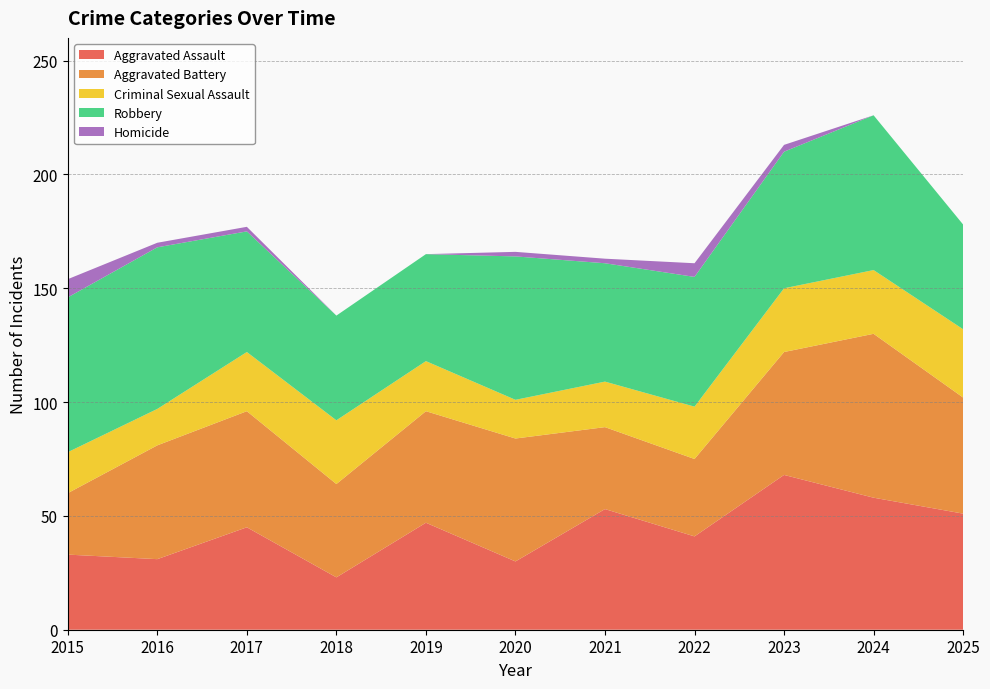

Reading left to right, extract all data points from this chart.

Aggravated Assault: 33	31	45	23	47	30	53	41	68	58	51
Aggravated Battery: 27	50	51	41	49	54	36	34	54	72	51
Criminal Sexual Assault: 18	16	26	28	22	17	20	23	28	28	30
Robbery: 68	71	53	46	47	63	52	57	60	68	46
Homicide: 8	2	2	0	0	2	2	6	3	0	0